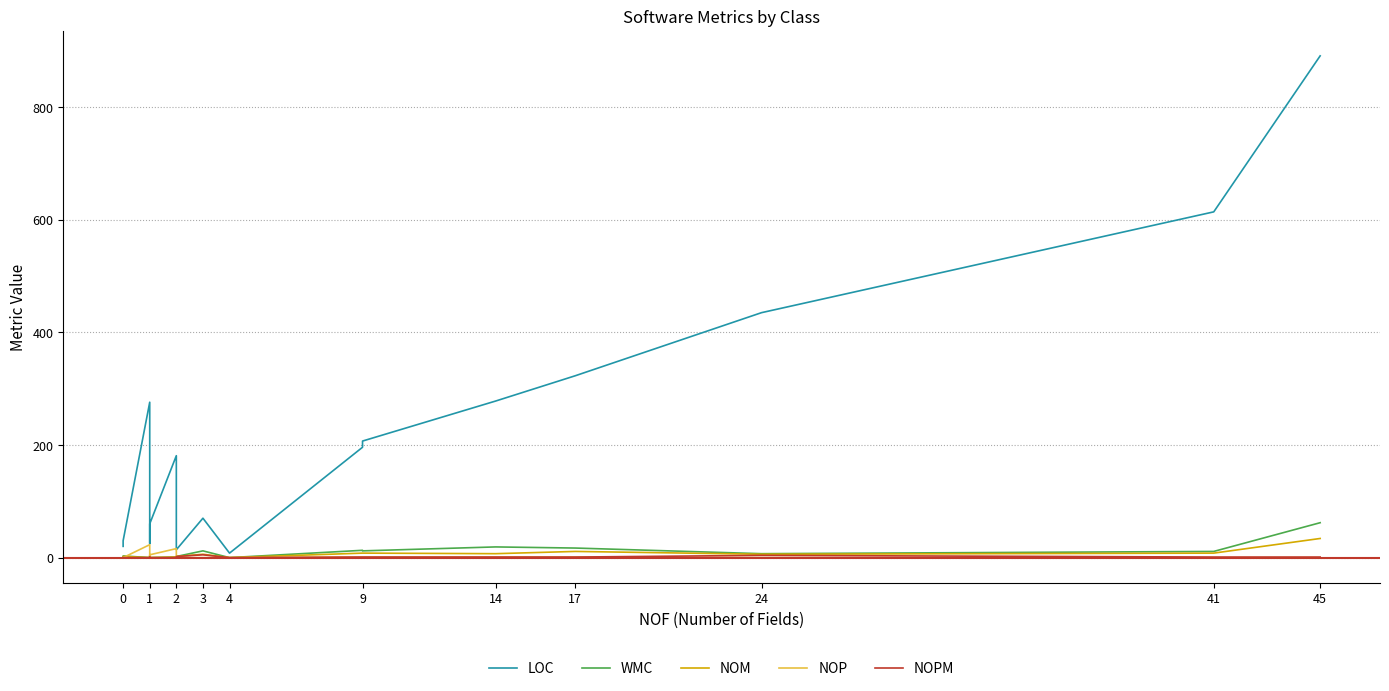

True or false: WMC and NOPM cross at least once.

False